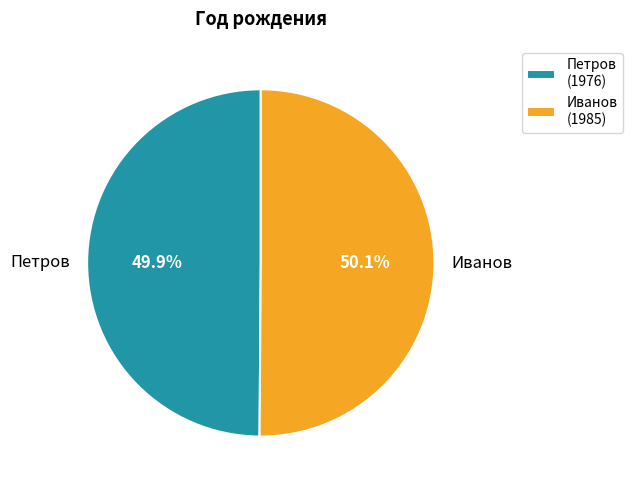

To the nearest percent, what percentage of the pie is Петров?

50%